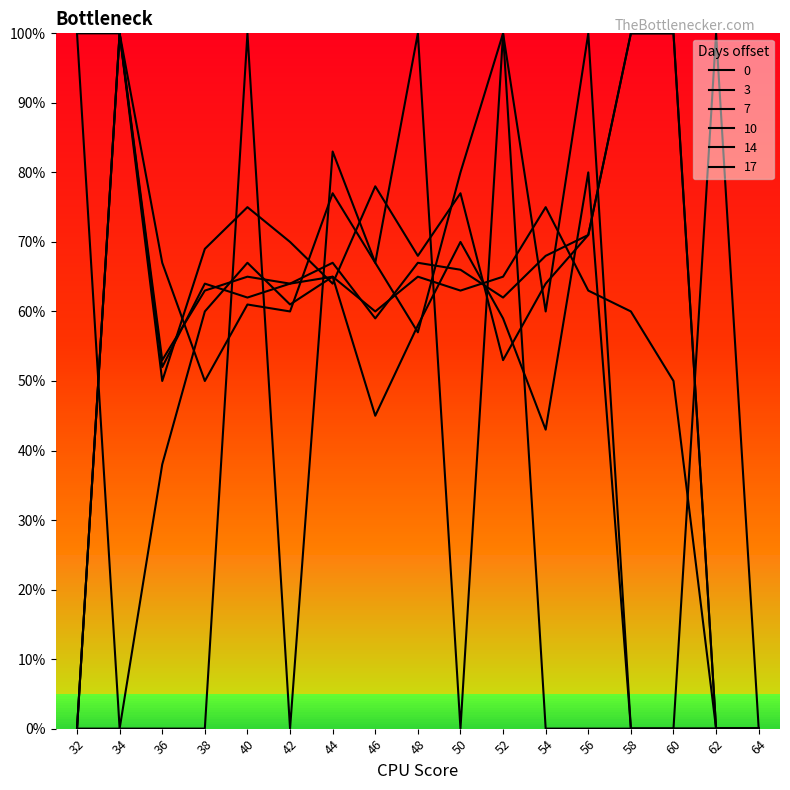

In 7, how many points are higher than both neighbors (excluding endpoints)?

4